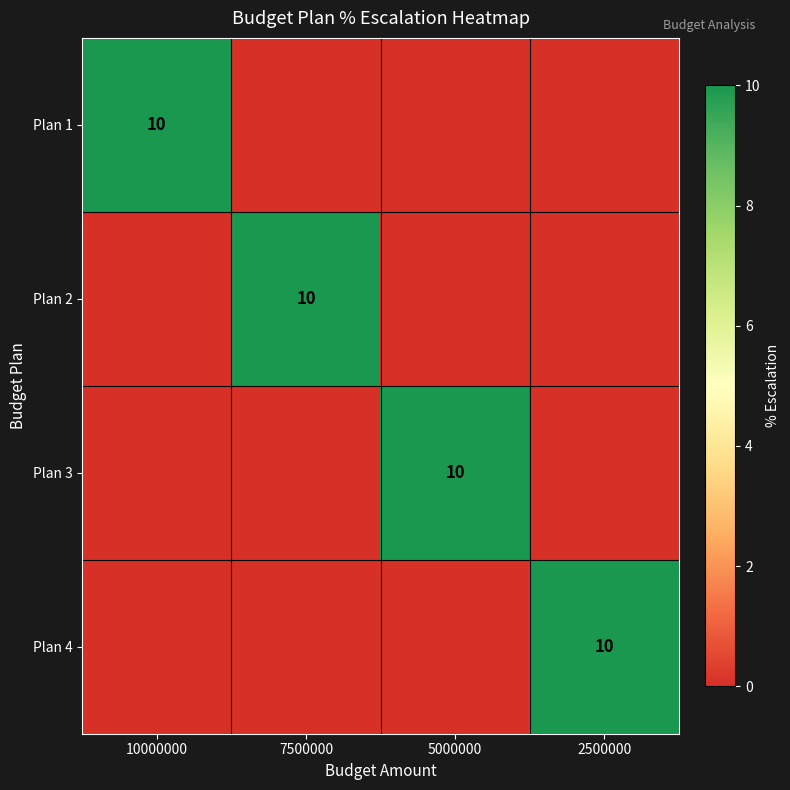

Is it true that Plan 1 equals 10 at 10000000?

True